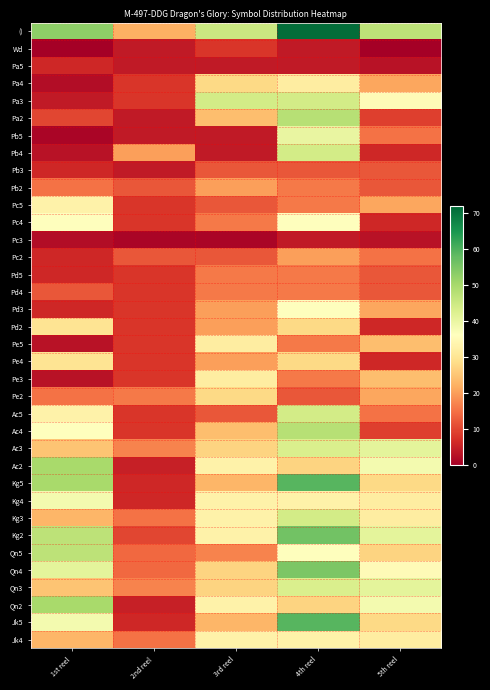

Between 5th reel and 3rd reel, which is larger?

5th reel